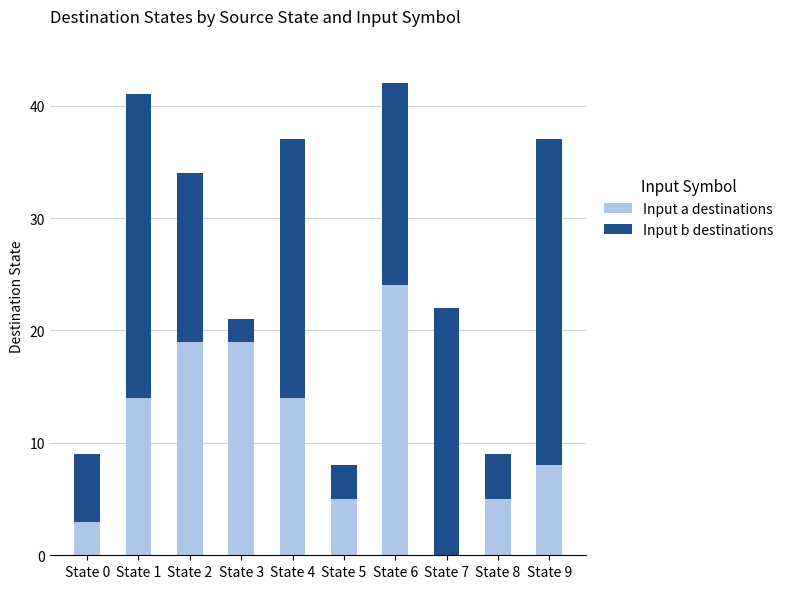

What is the total value across all series at State 9?

37